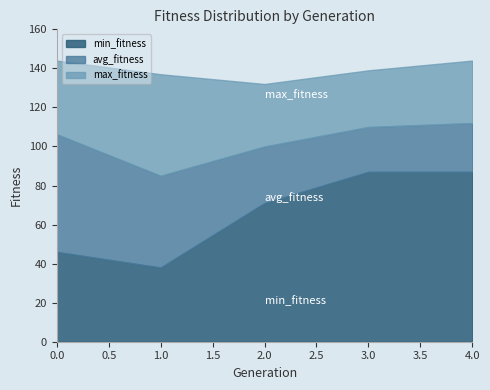

List the labels in order of avg_fitness value, largest first.

4, 3, 0, 2, 1